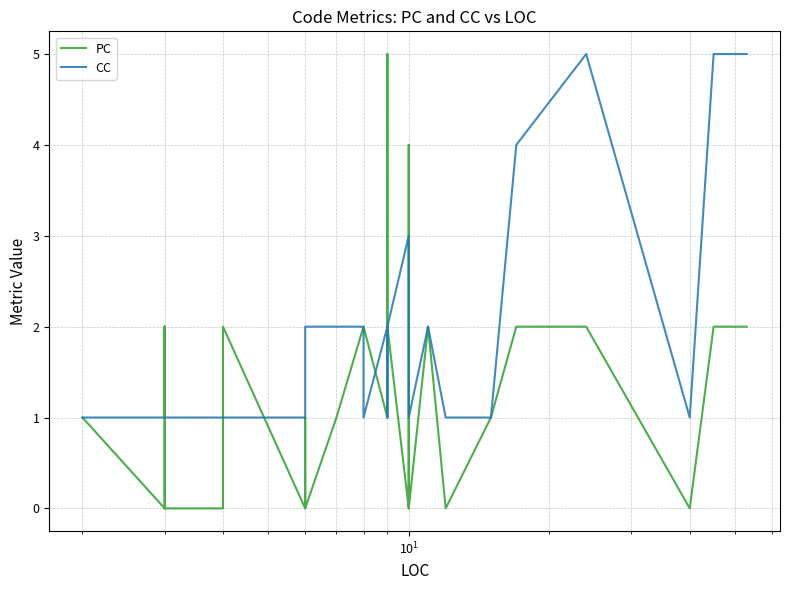

How many positive values does the PC series have?

26